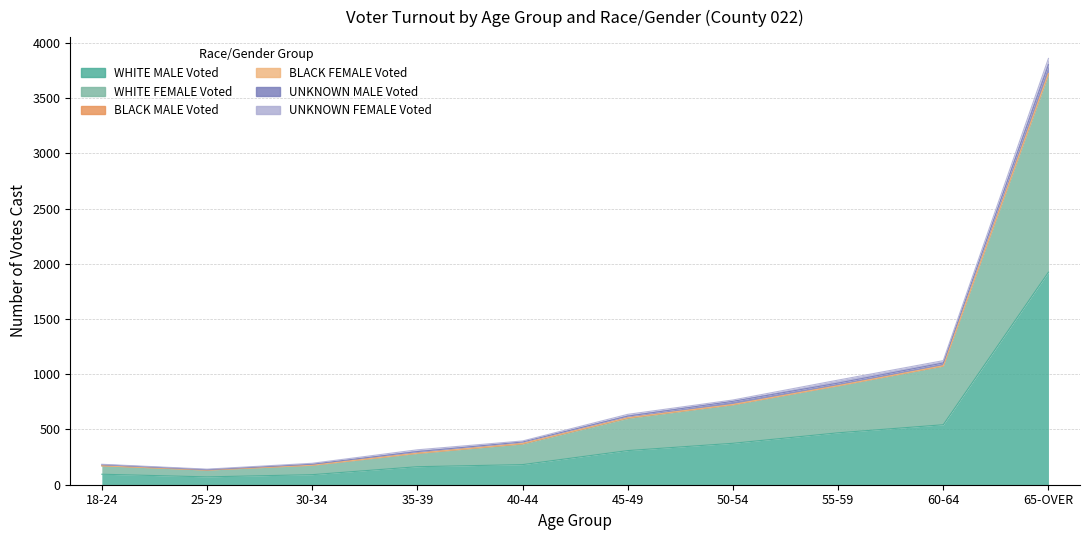

True or false: WHITE MALE Voted has a value of 296 at 40-44.

False